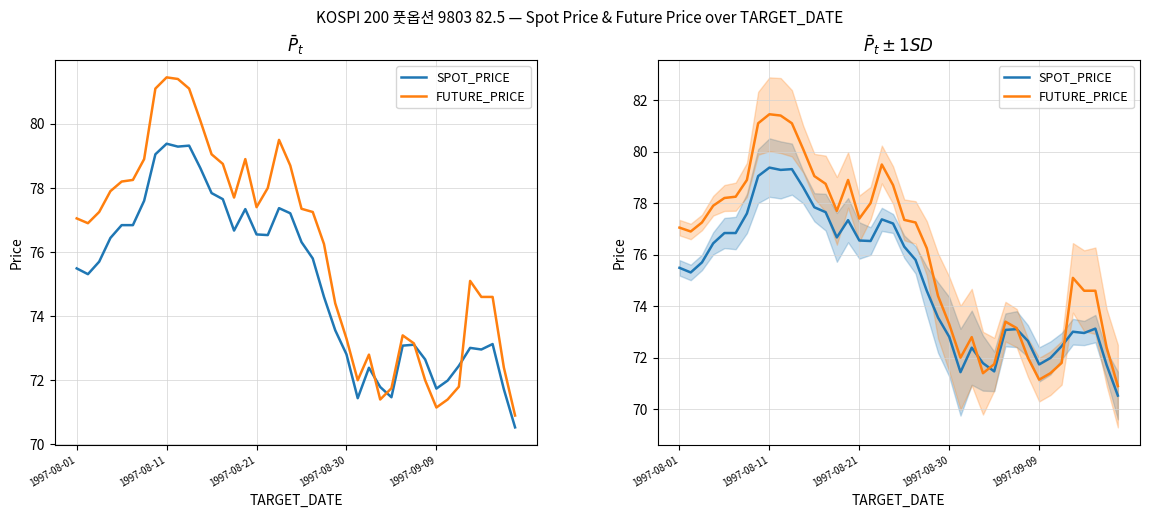

How many lines are shown in the chart?

2